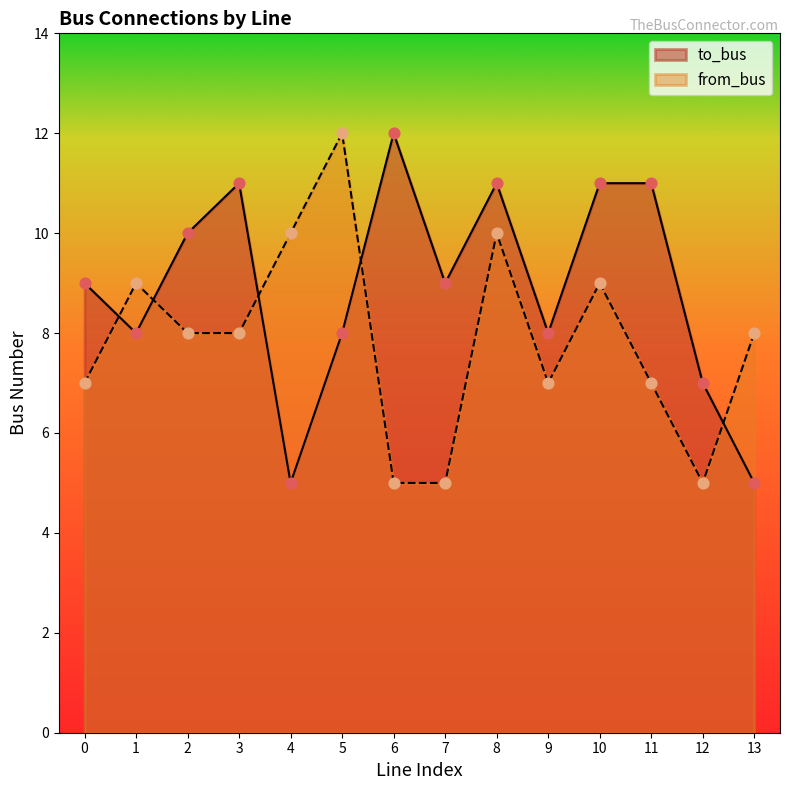

Which series contains the lowest Y value?

to_bus